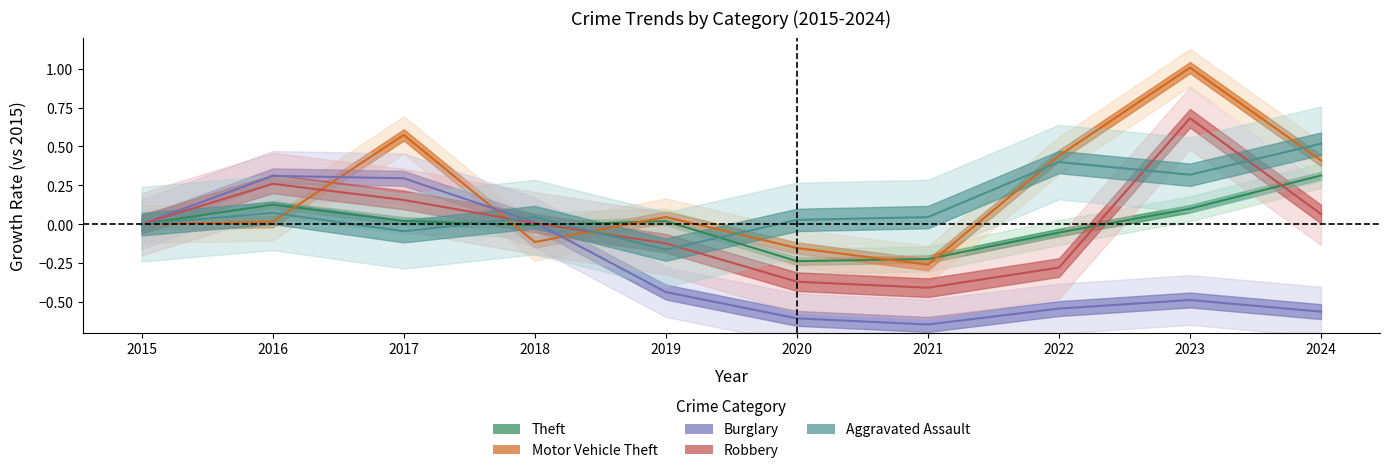

Does the chart have visible grid lines?

No